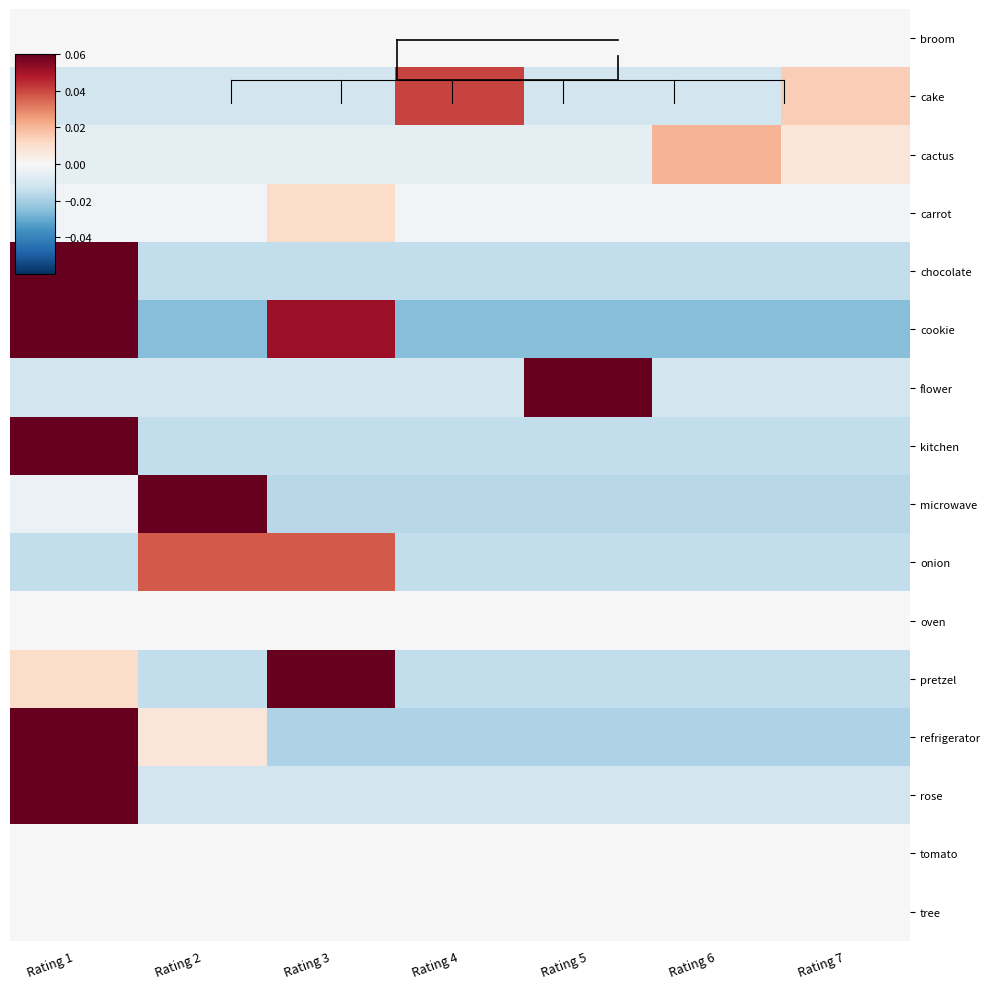

What is the maximum value shown in the chart?

0.1